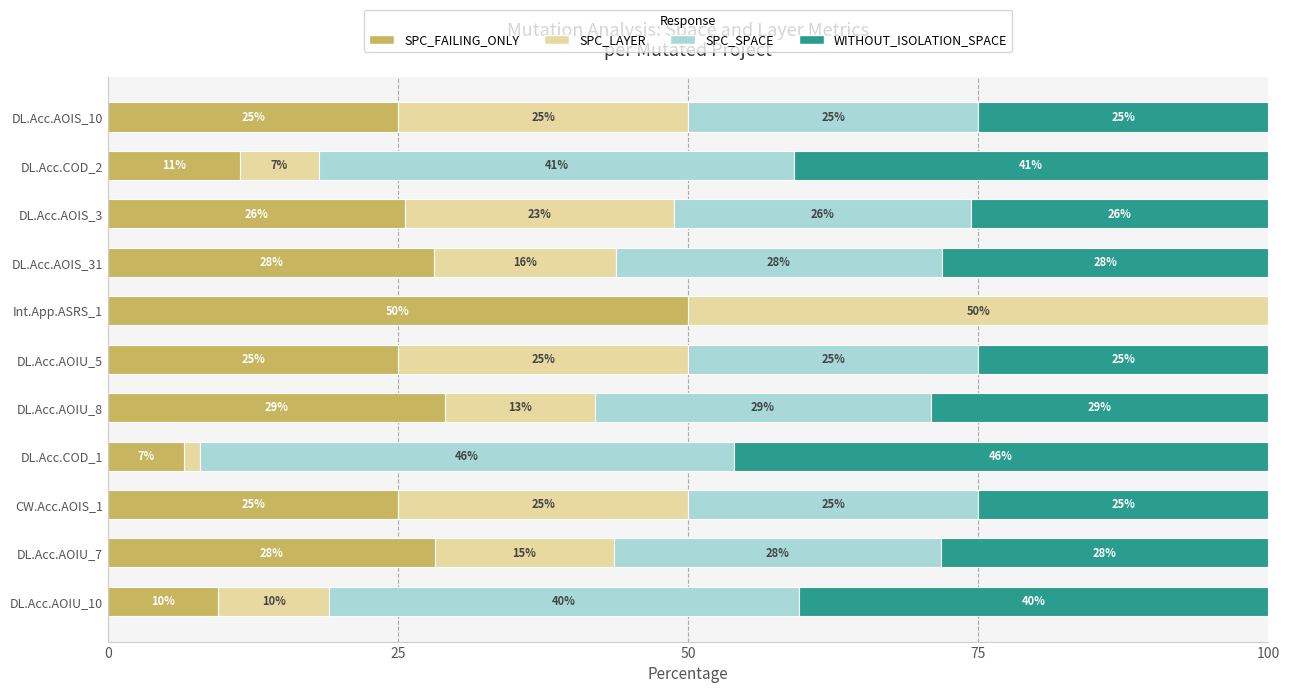

True or false: SPC_FAILING_ONLY has a value of 29.0 at DL.Acc.AOIU_8.

True